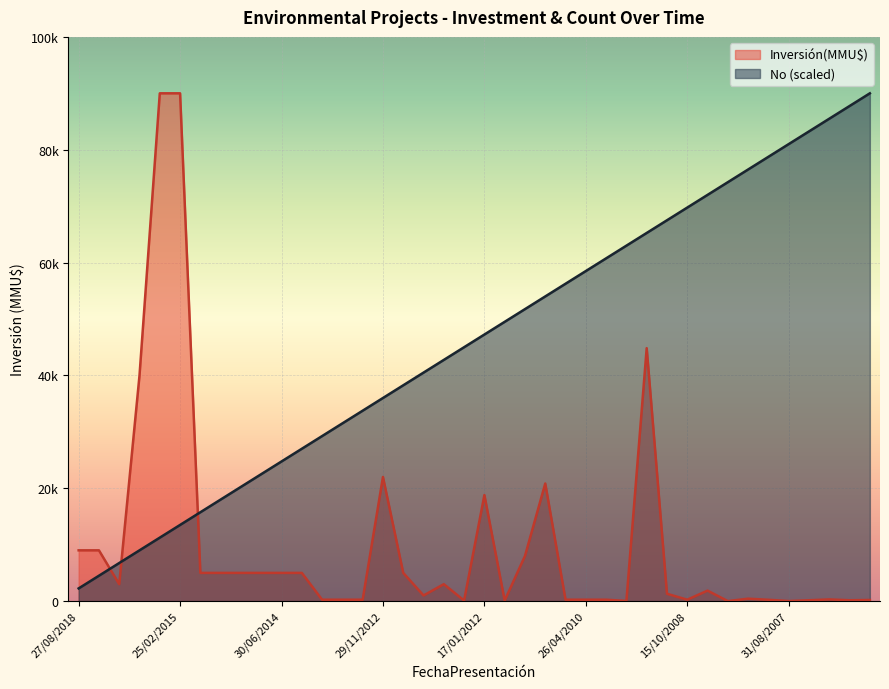

What is the approximate value of No at 24/07/2018?

4500